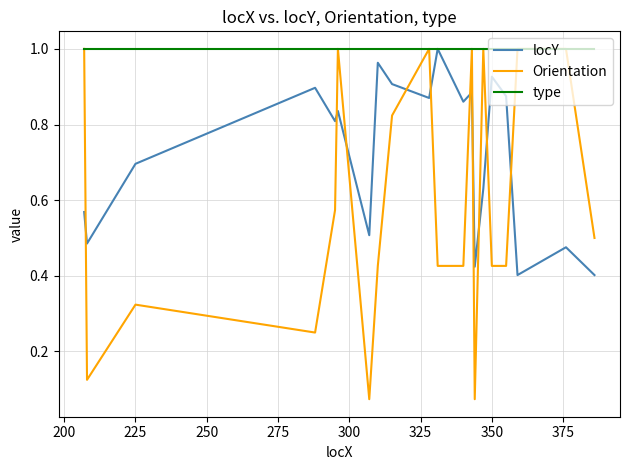

What is the sum of all type values?

20.0